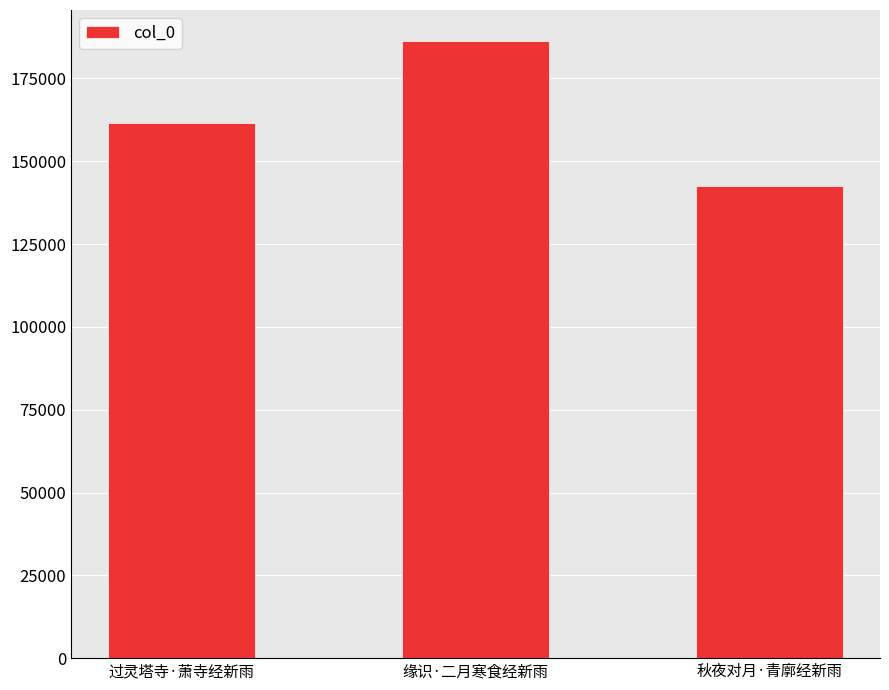

Reading left to right, extract all data points from this chart.

过灵塔寺·萧寺经新雨=161534	缘识·二月寒食经新雨=186335	秋夜对月·青廓经新雨=142426